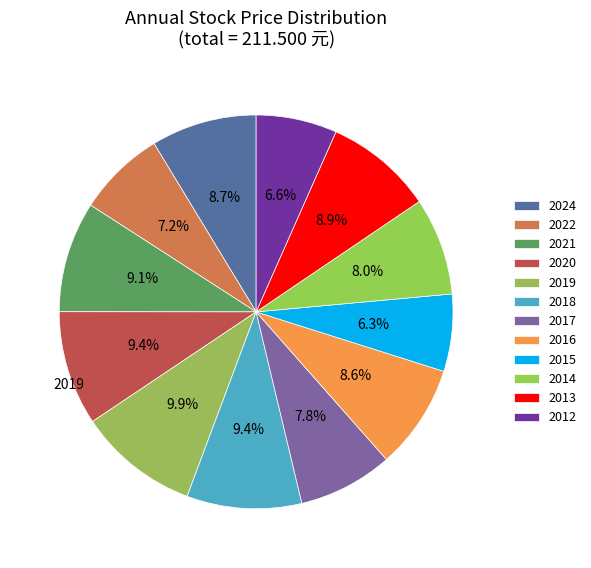

How many slices are in this pie chart?

12